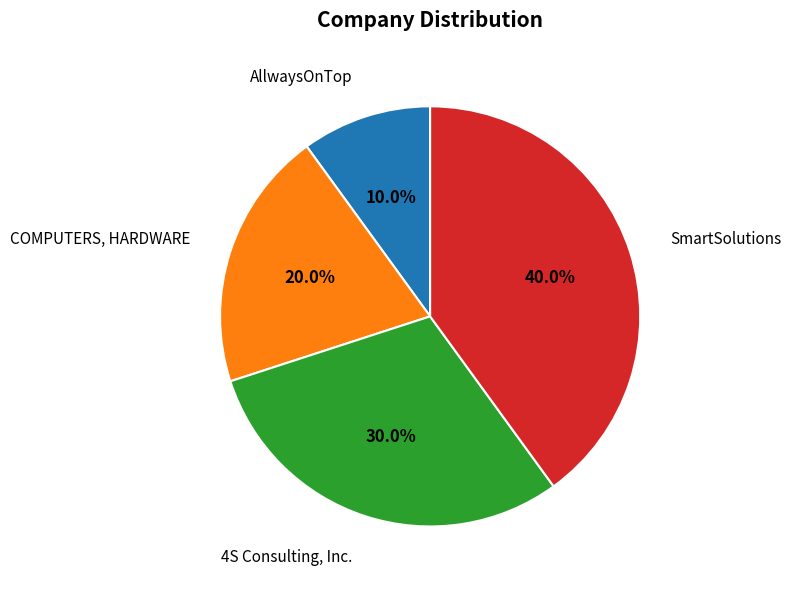

Is there a majority slice in this chart?

No